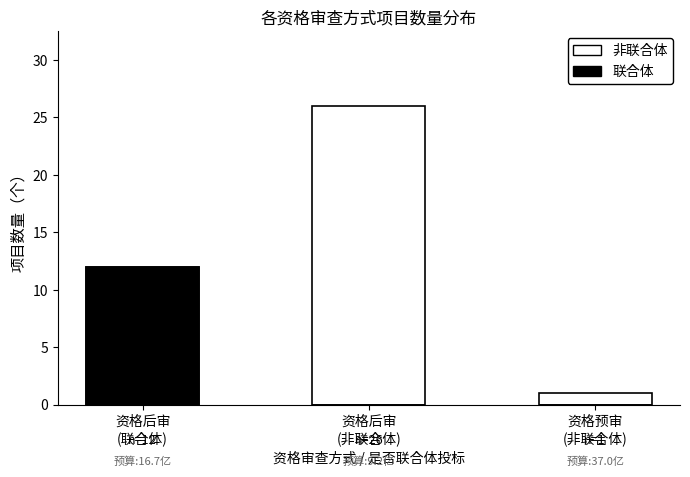

Reading left to right, transcribe all the data shown in this chart.

非联合体: 12	26	1
联合体: 12	0	0